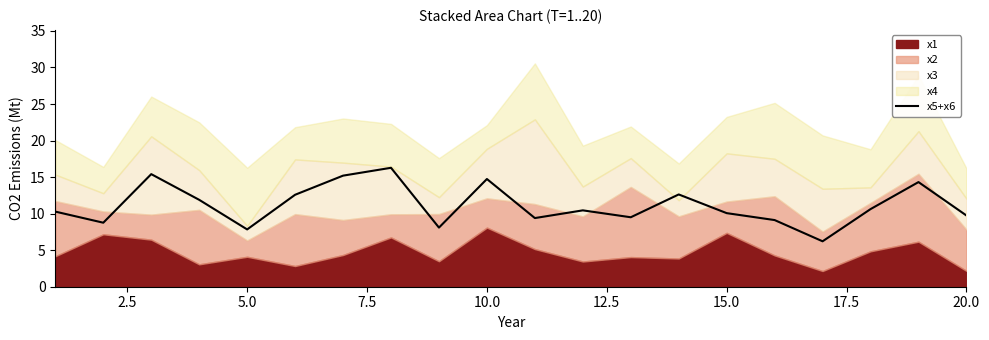

Count the number of values greater than 10.

12